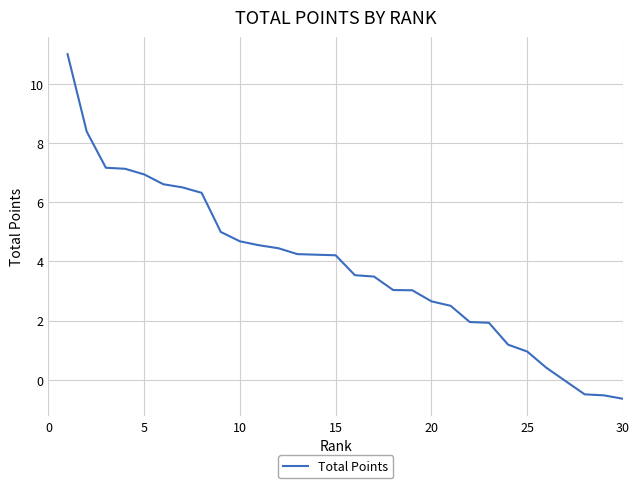

What is the greatest value displayed?

11.0